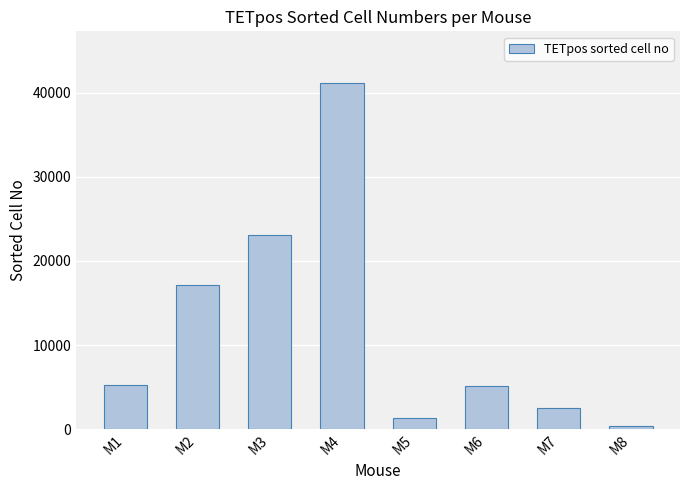

At which label is the value closest to 20746?

M3